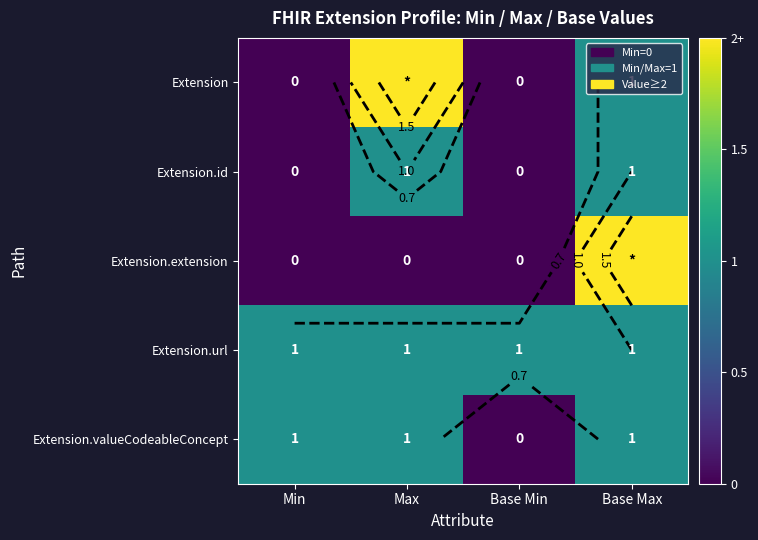

At how many categories does at least one series exceed 0?

4